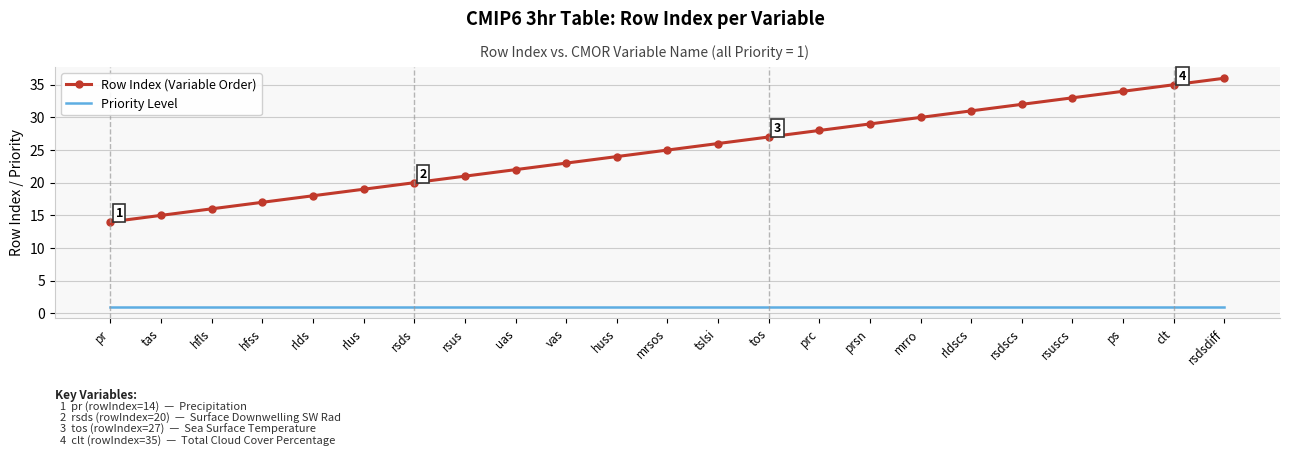

Reading left to right, extract all data points from this chart.

Row Index (Variable Order): pr=14	tas=15	hfls=16	hfss=17	rlds=18	rlus=19	rsds=20	rsus=21	uas=22	vas=23	huss=24	mrsos=25	tslsi=26	tos=27	prc=28	prsn=29	mrro=30	rldscs=31	rsdscs=32	rsuscs=33	ps=34	clt=35	rsdsdiff=36
Priority Level: pr=1	tas=1	hfls=1	hfss=1	rlds=1	rlus=1	rsds=1	rsus=1	uas=1	vas=1	huss=1	mrsos=1	tslsi=1	tos=1	prc=1	prsn=1	mrro=1	rldscs=1	rsdscs=1	rsuscs=1	ps=1	clt=1	rsdsdiff=1